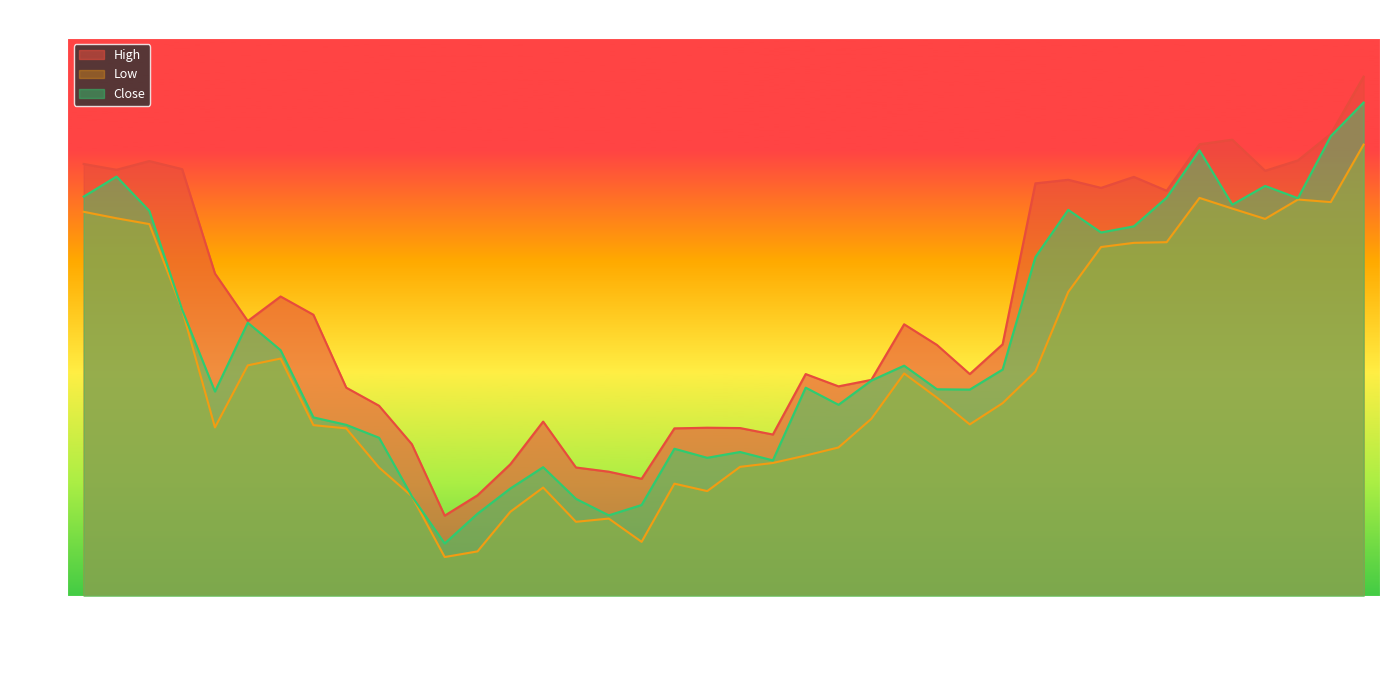

At which category is the sum across all series the highest?

2017-03-02